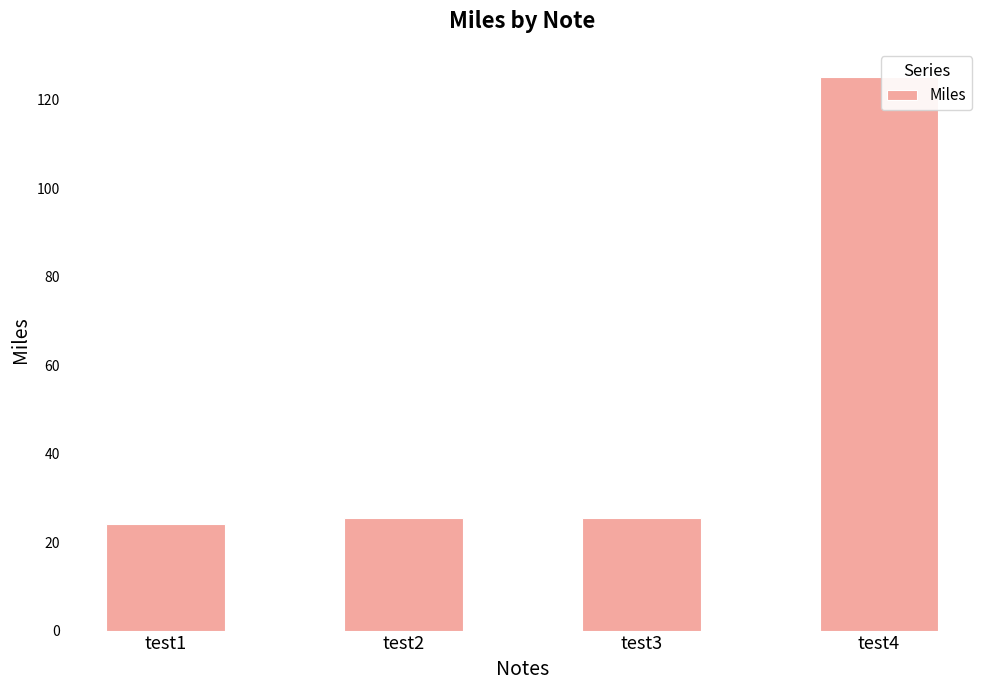

How many bars are there in total?

4